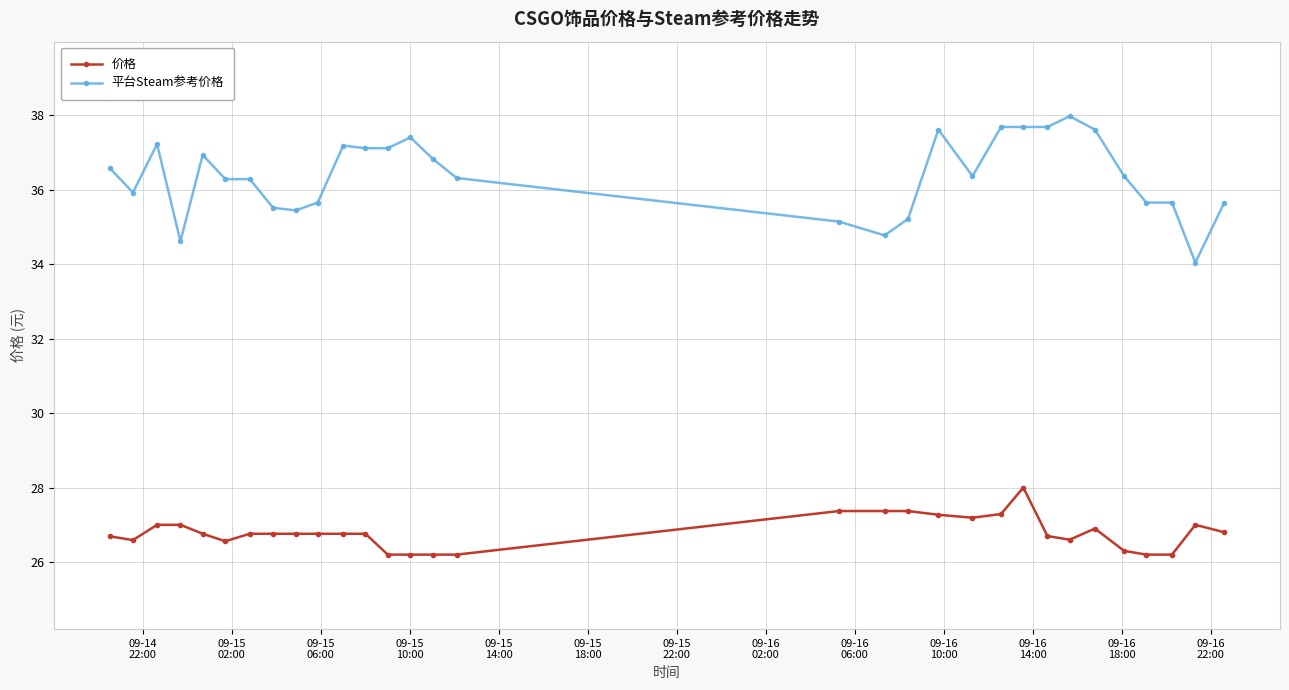

True or false: 平台Steam参考价格 and 价格 cross at least once.

False